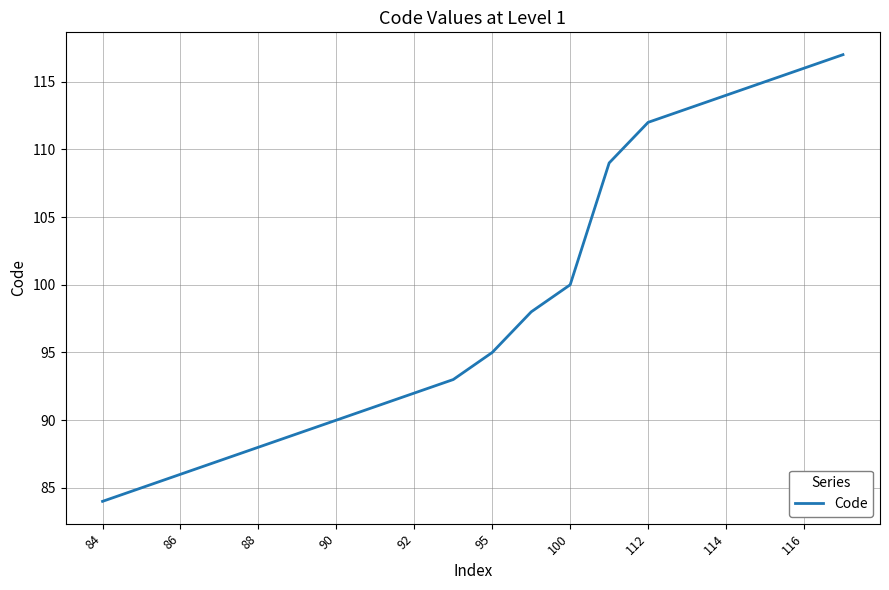

What is the greatest value displayed?

117